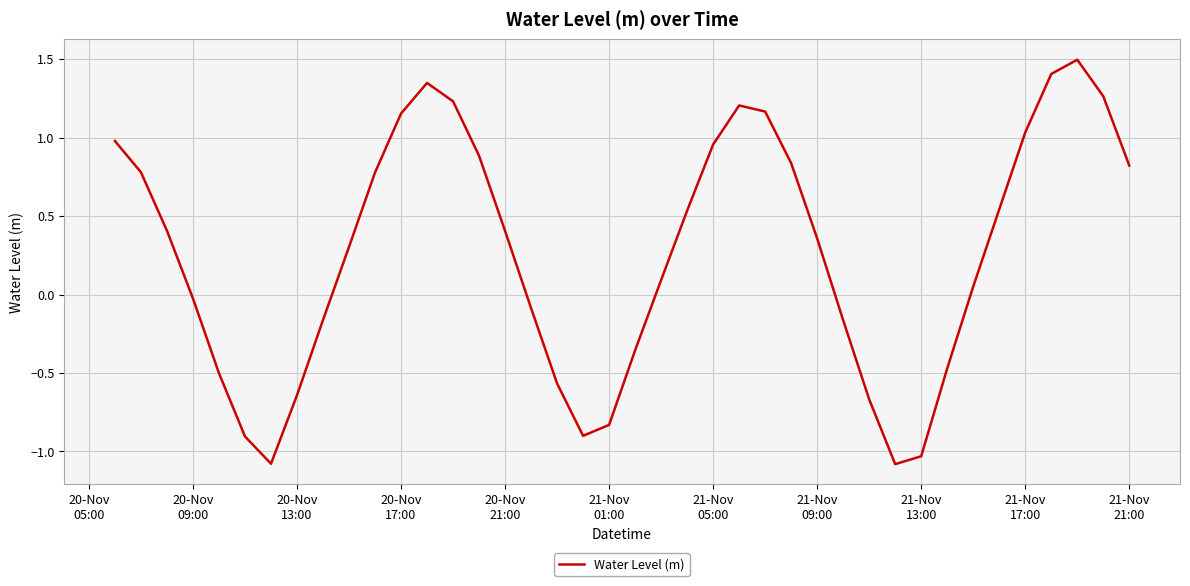

What is the smallest value displayed?

-1.1